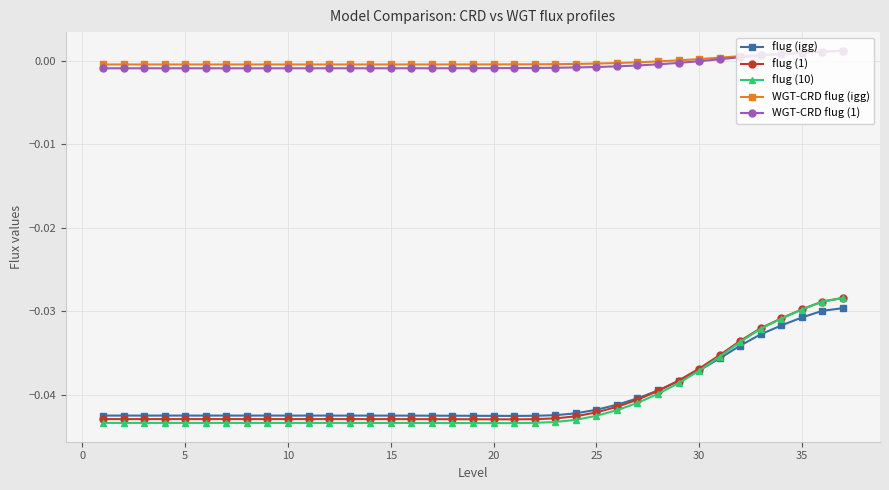

Which series has the widest spread of values?

flug (10)